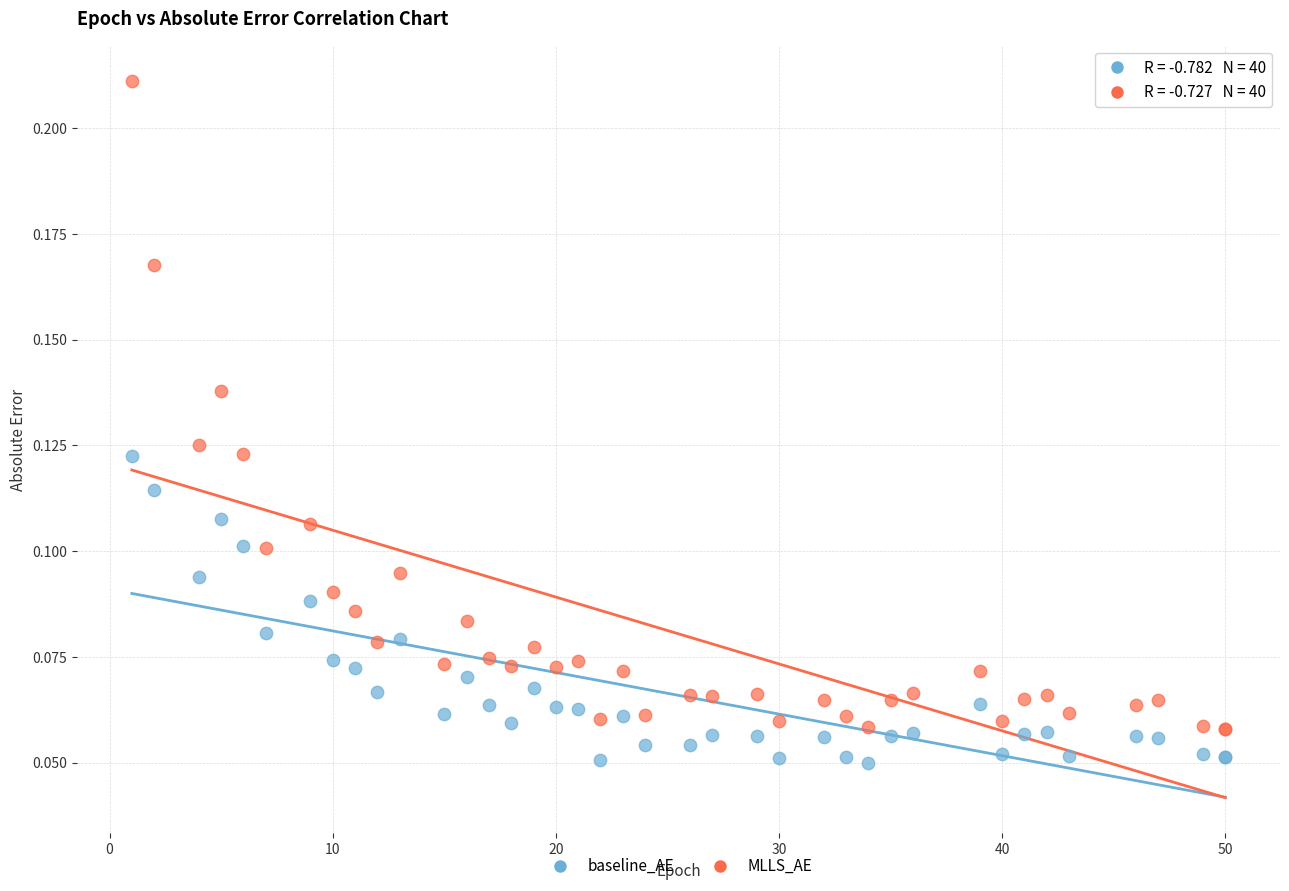

Which series contains the lowest Y value?

baseline_AE